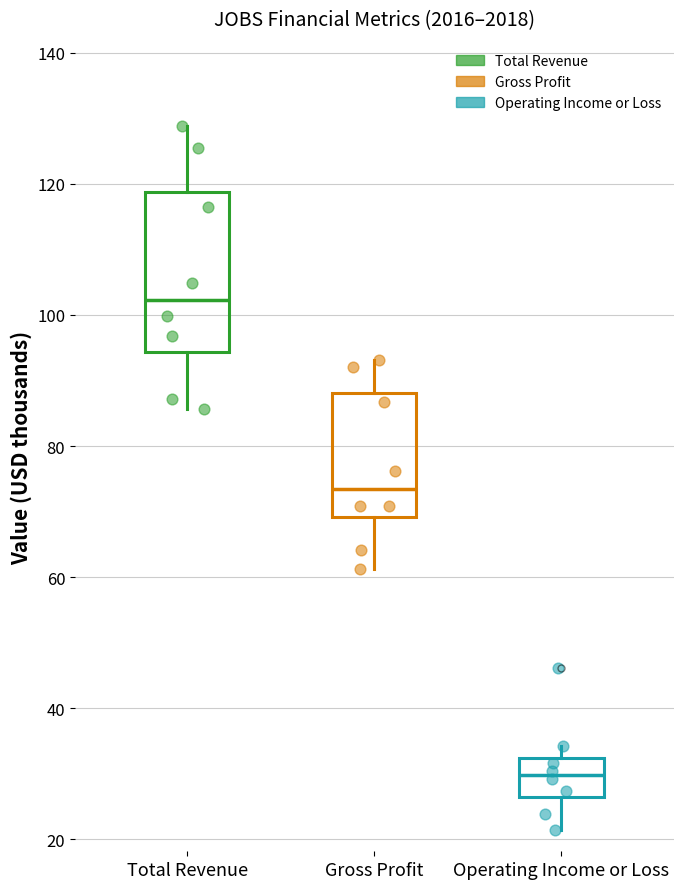

Which box has the highest median line?

Total Revenue